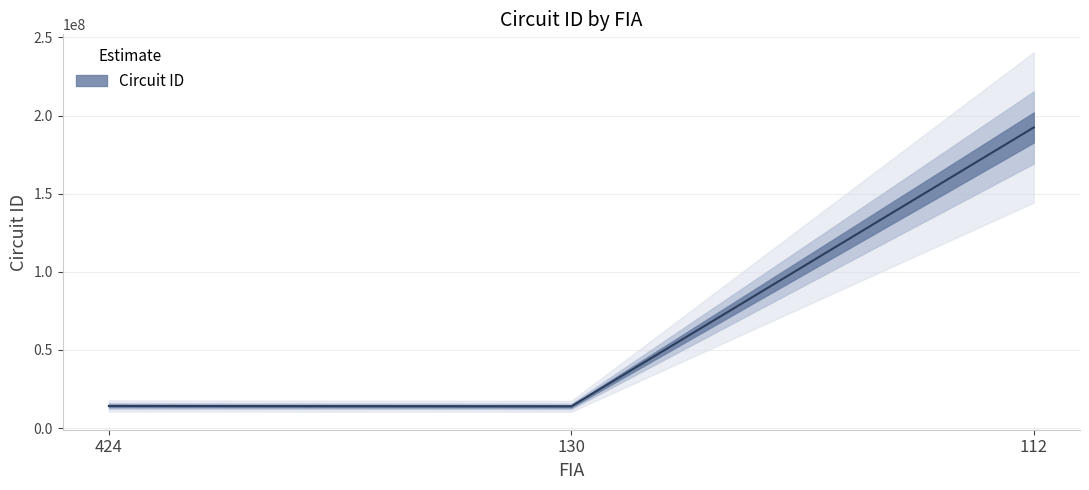

What is the difference between the values at 112 and 130?

178479999